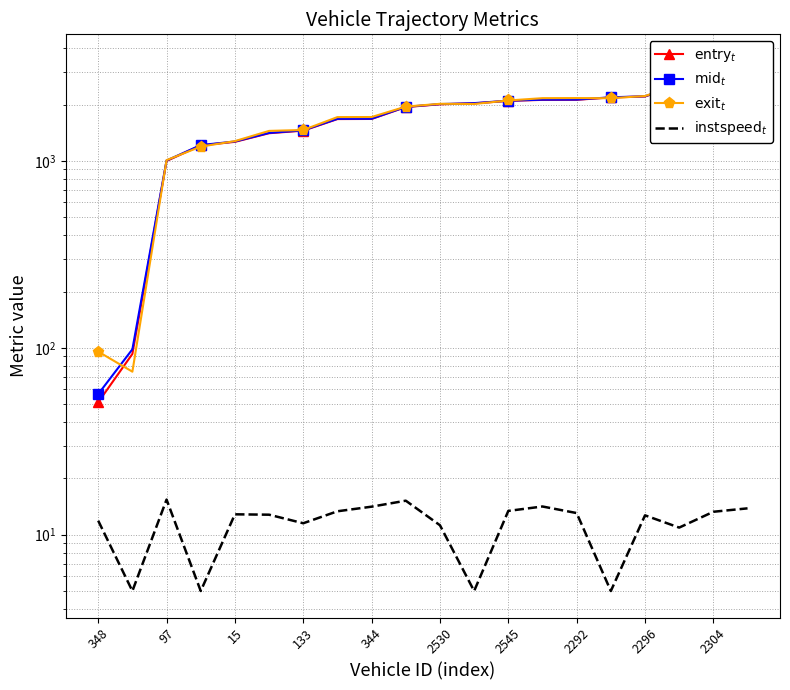

How many series are shown in this chart?

4